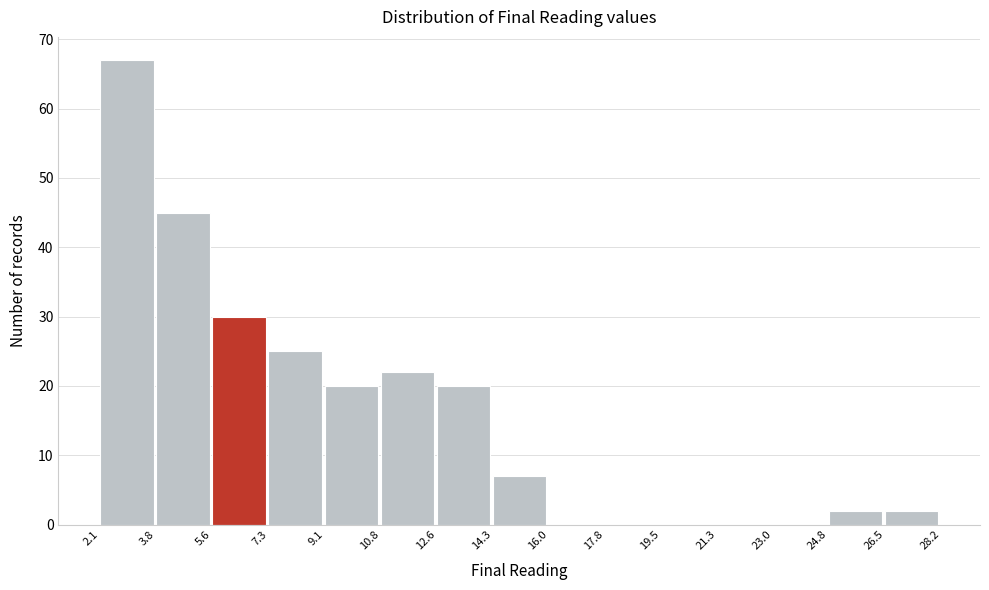

How tall is the bar that spans 24.8 to 26.5 on the x-axis? The values are not printed on the chart, so give them approximately, as read against the axis.

2